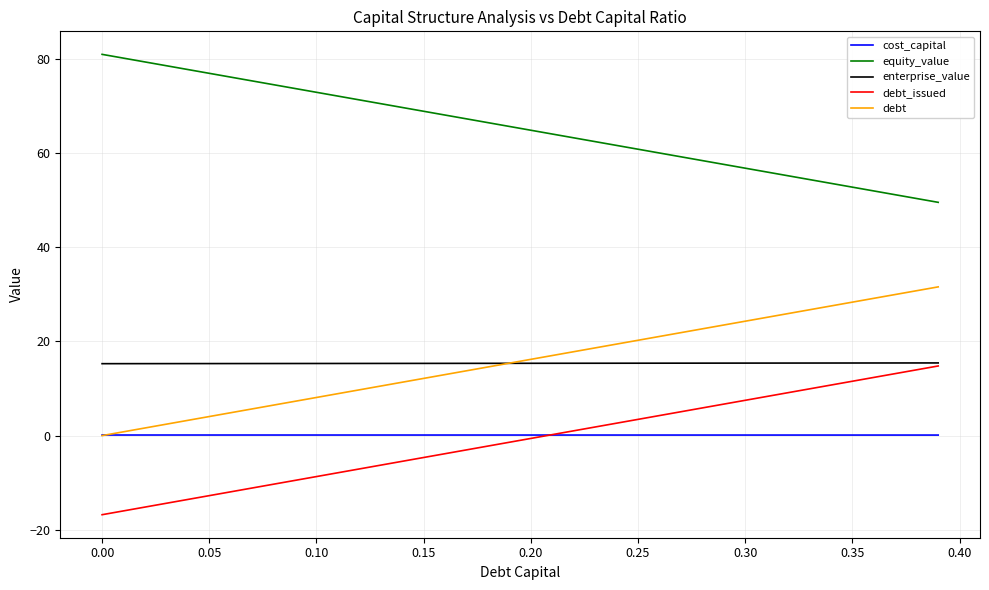

Which series has the largest total across all categories?

equity_value